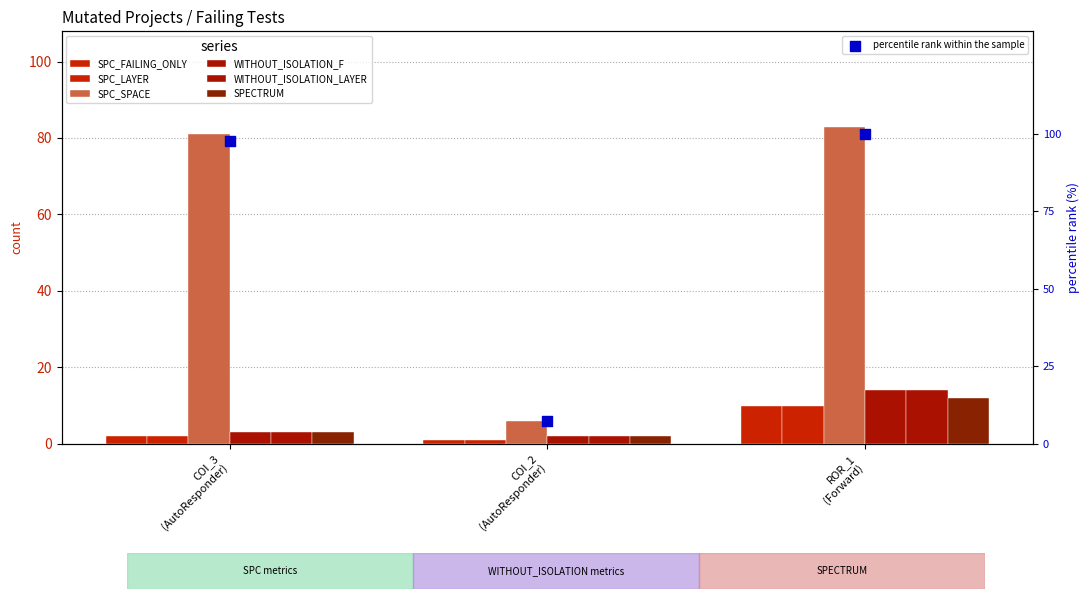

What is the total value across all series at ROR_1 (Forward)?

143